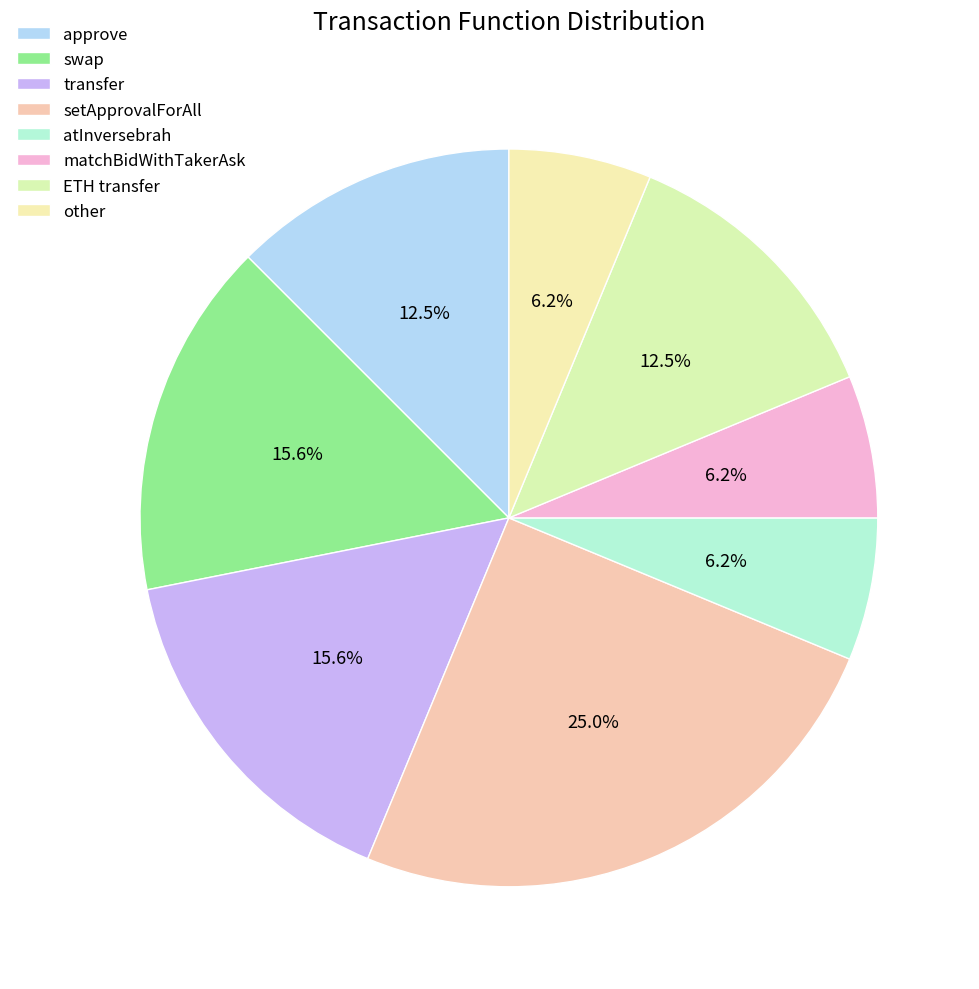

Count the number of slices in the pie.

8